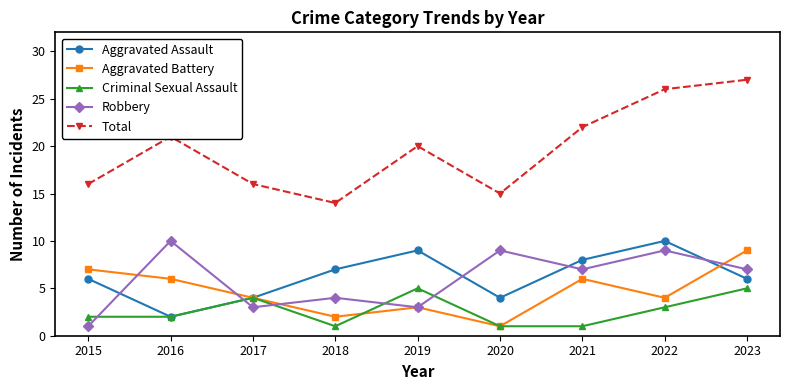

How many times do Robbery and Criminal Sexual Assault cross each other?

5